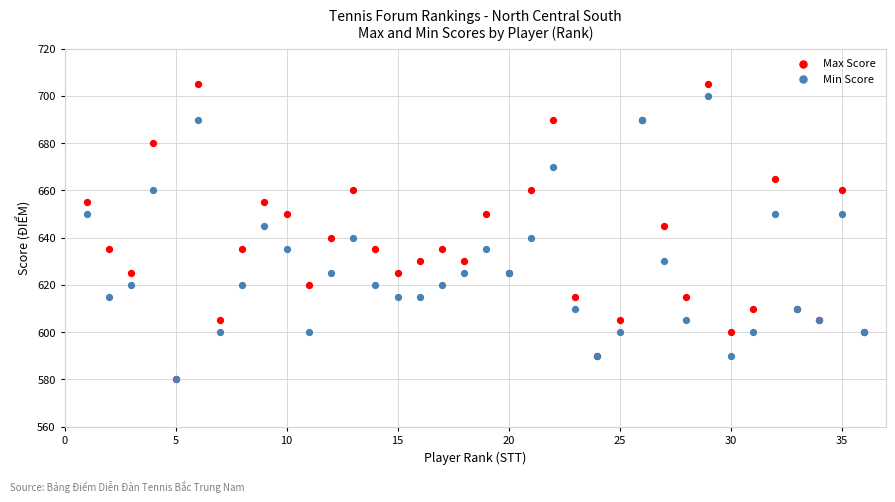

Which series reaches the maximum Y coordinate?

Max Score